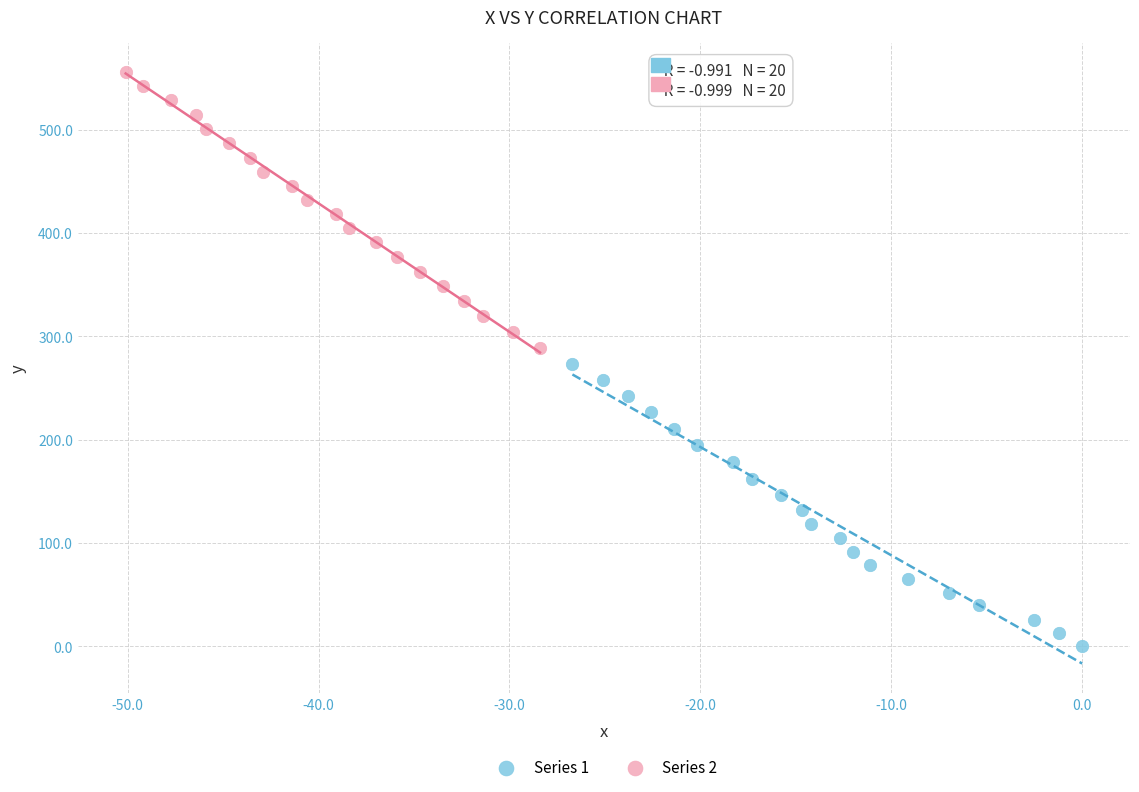

What are all the series names shown in the legend?

Series 1, Series 2